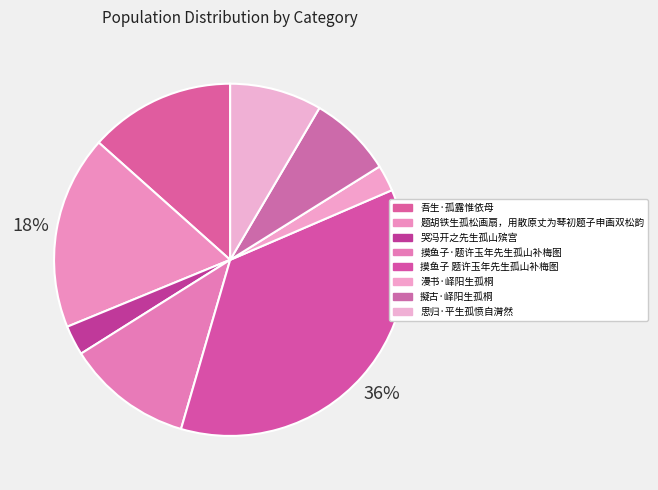

Does 擬古·峄阳生孤桐 represent more than half of the total?

No